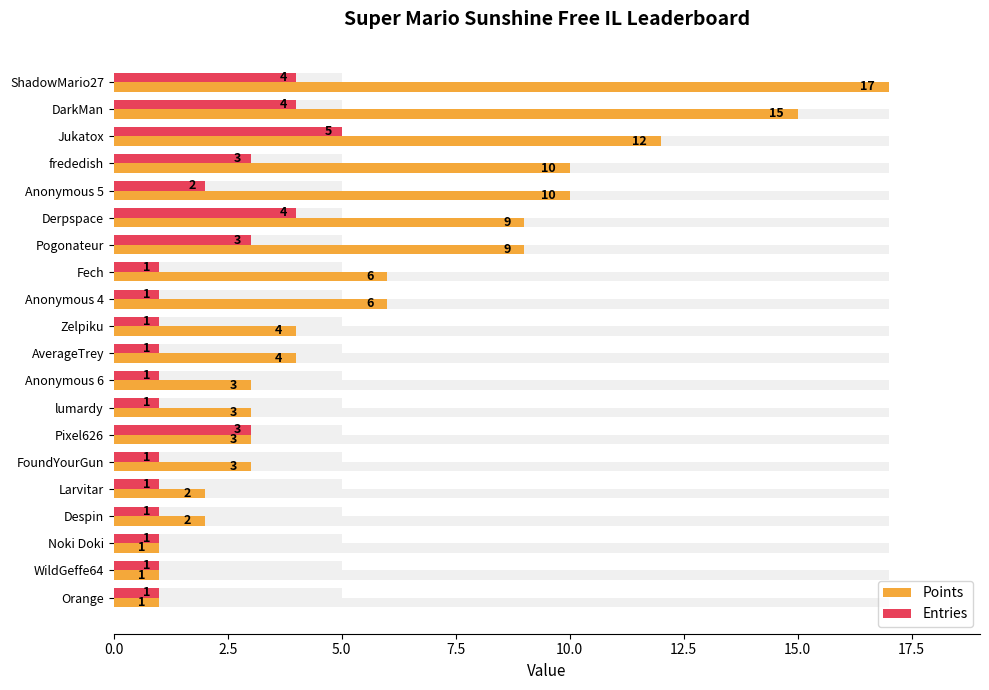

Is it true that Entries equals 1 at FoundYourGun?

False